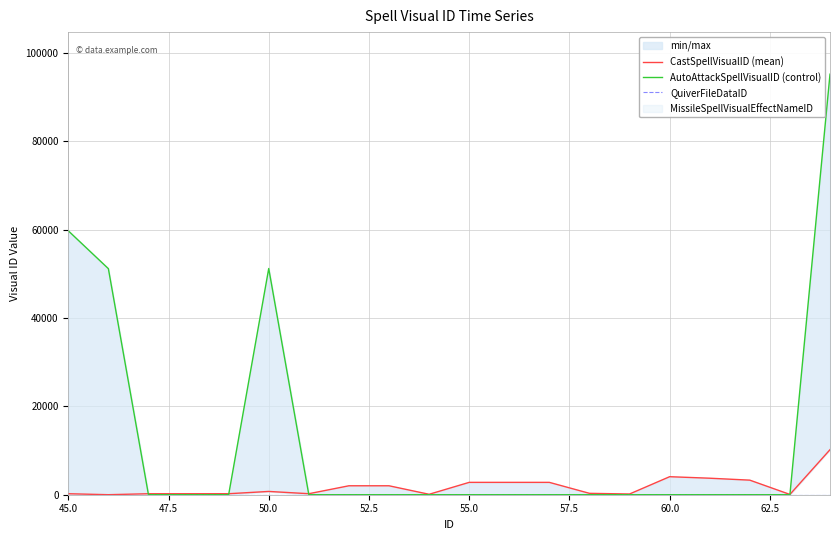

How many lines are shown in the chart?

3